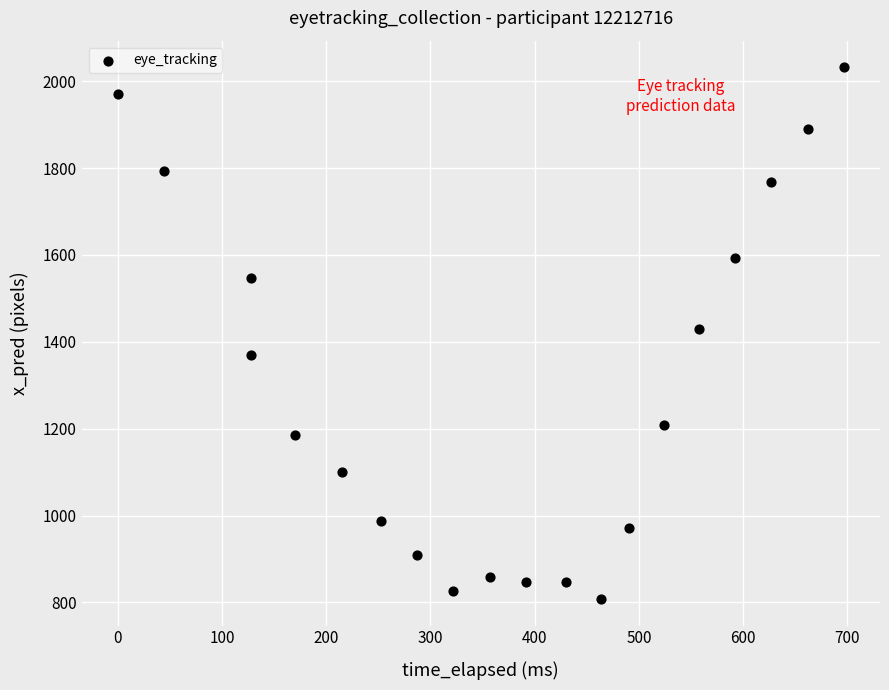

What is the range of X values (max minus min)?

696.5